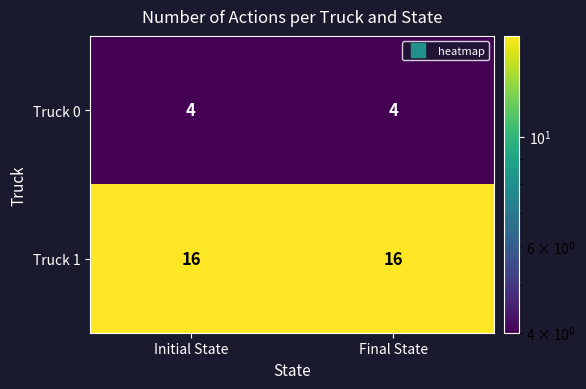

The value of Truck 0 at Final State is 4. True or false?

True